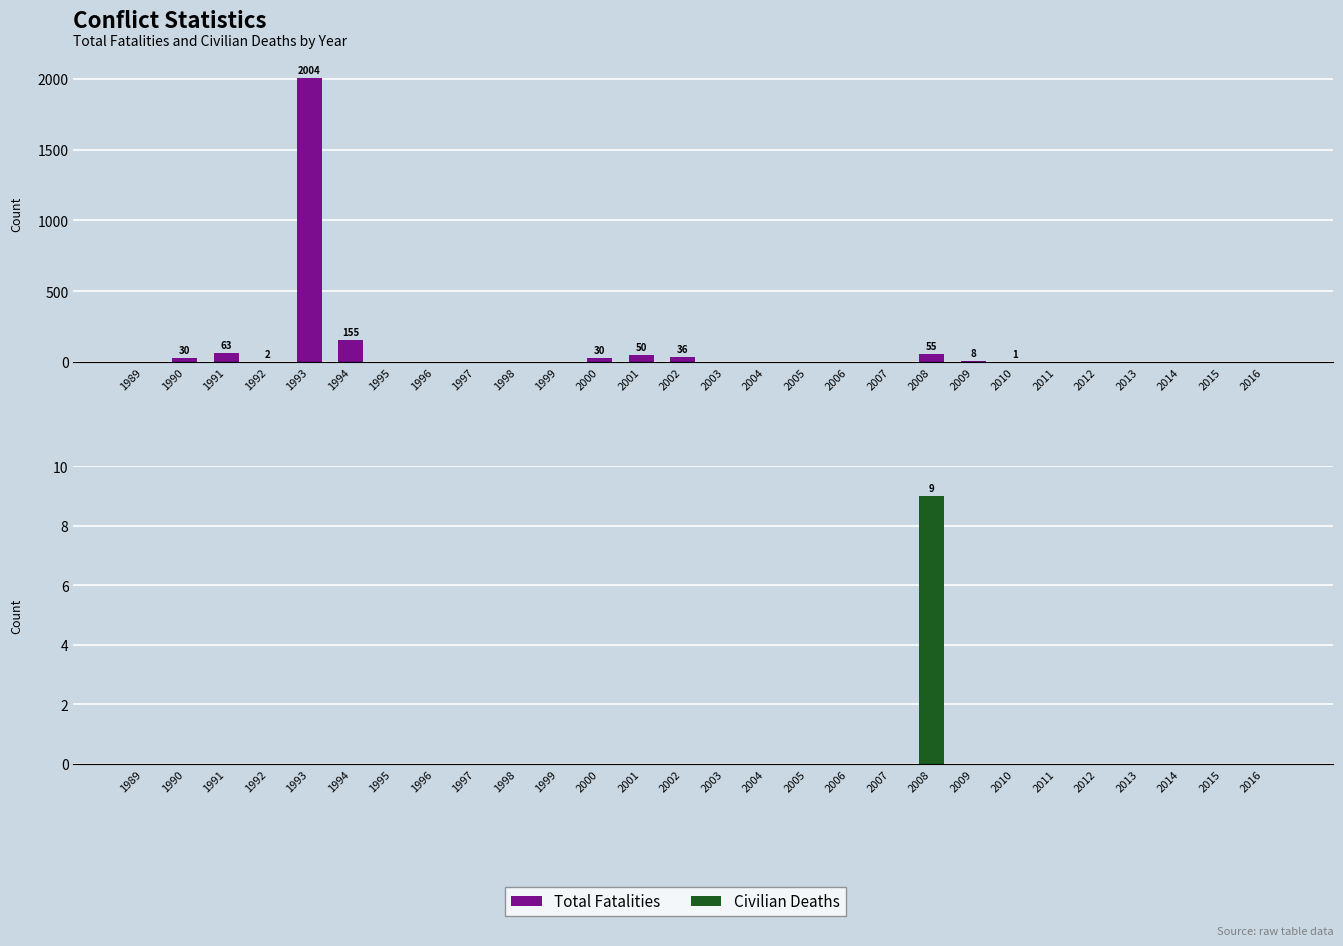

Which series has the largest total across all categories?

Total Fatalities